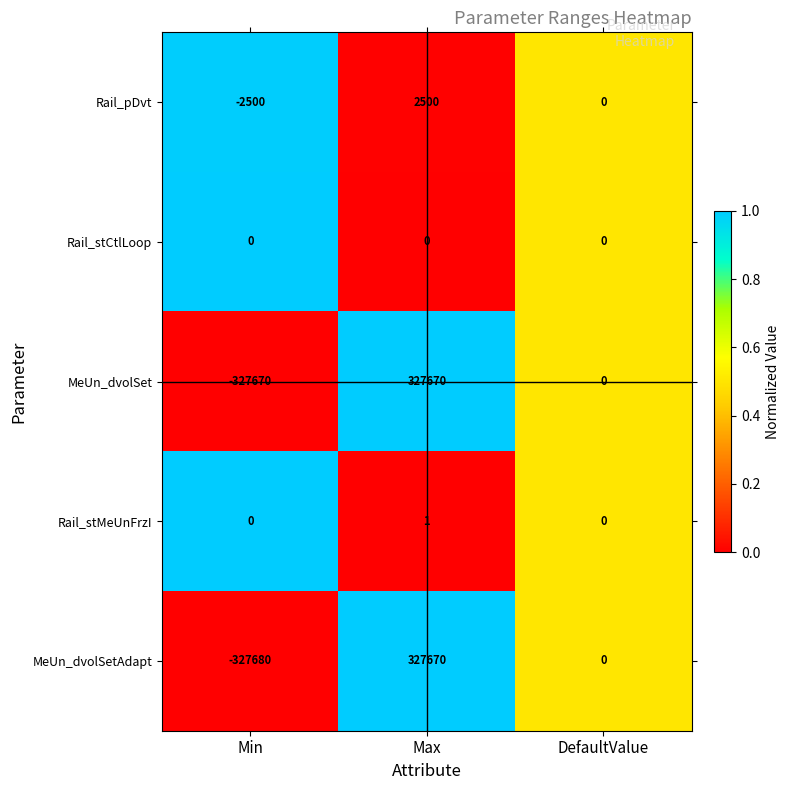

Reading right to left, what are all the values shown in this chart?

Rail_pDvt: 0	2500	-2500
Rail_stCtlLoop: 0	0	0
MeUn_dvolSet: 0	327670	-327670
Rail_stMeUnFrzI: 0	1	0
MeUn_dvolSetAdapt: 0	327670	-327680